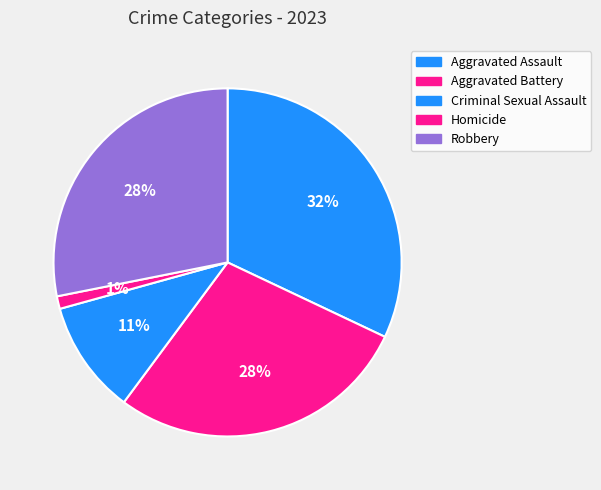

Does Aggravated Assault account for over 50% of the chart?

No